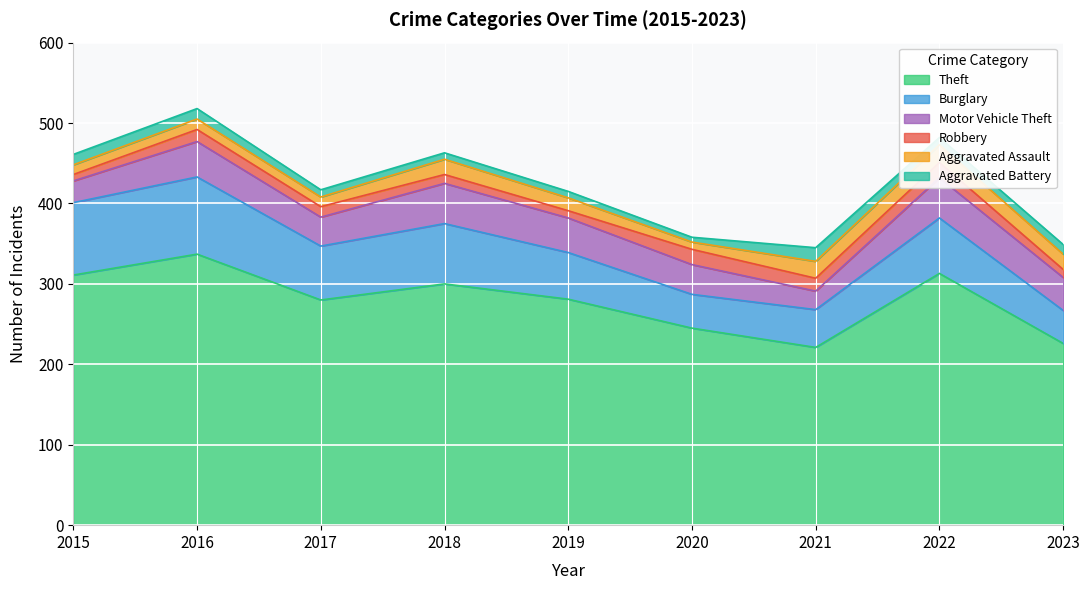

True or false: Aggravated Assault and Burglary intersect in this chart.

False